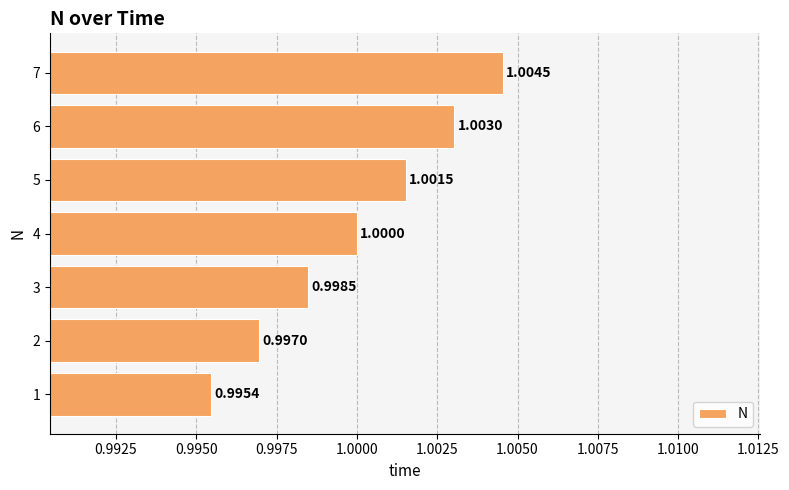

Which has a higher value, 3 or 6?

6